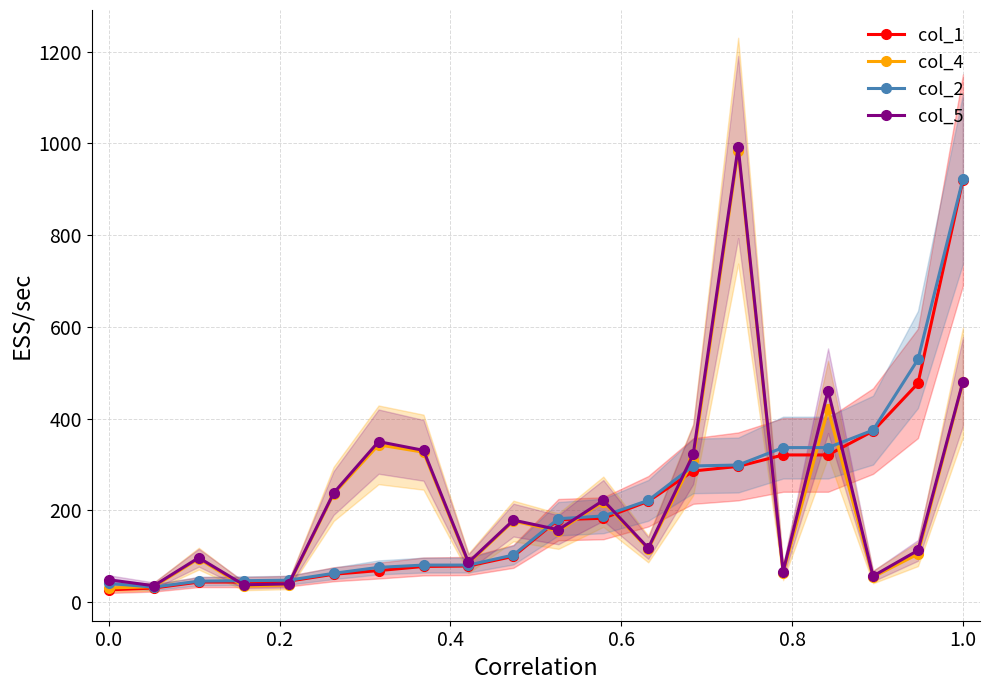

True or false: col_4 and col_5 cross at least once.

False